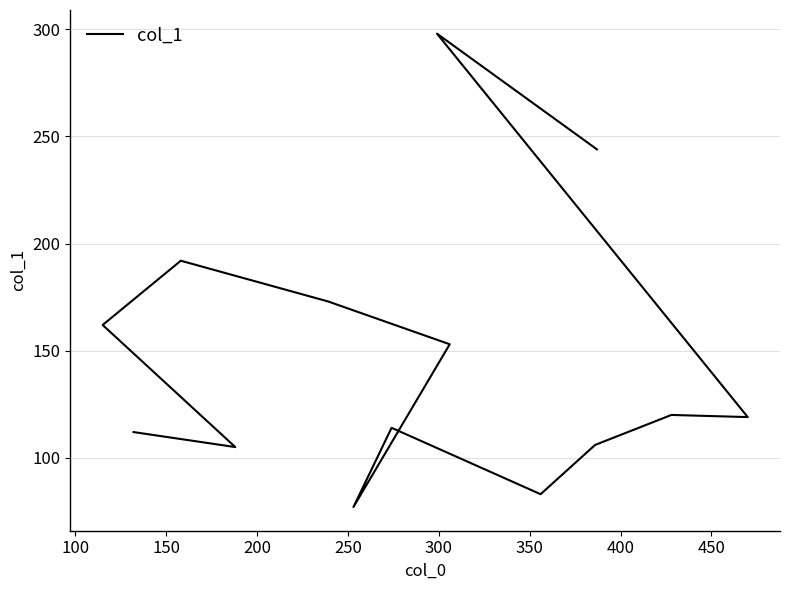

What is the minimum value shown in the chart?

77